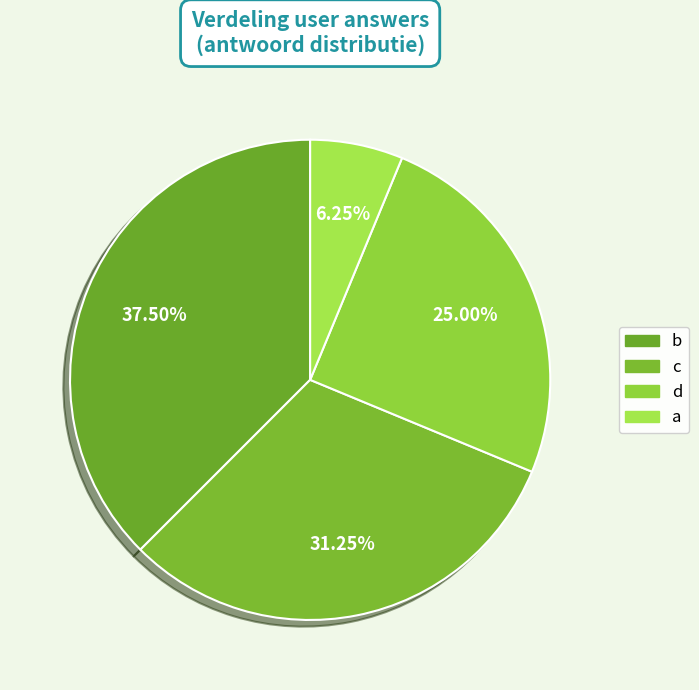

Is d the majority of the pie?

No